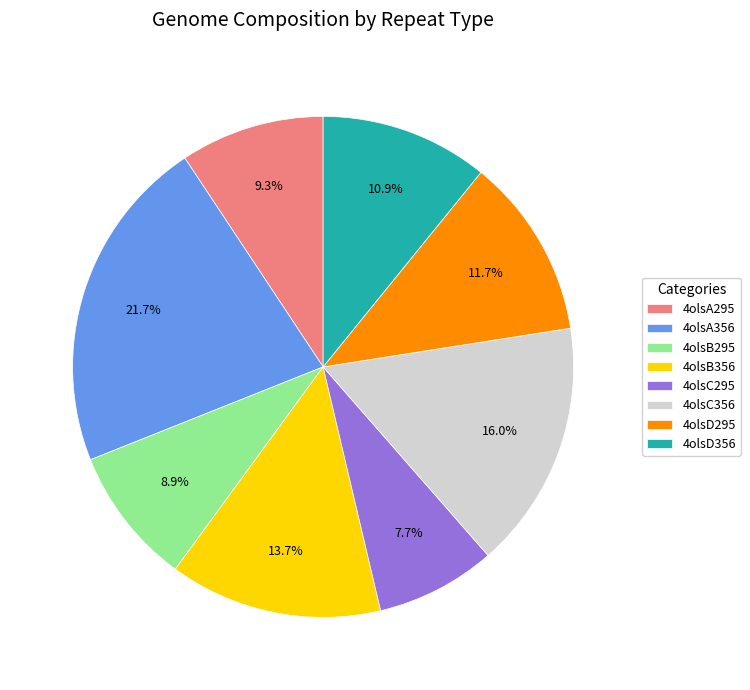

How many segments does this pie chart have?

8